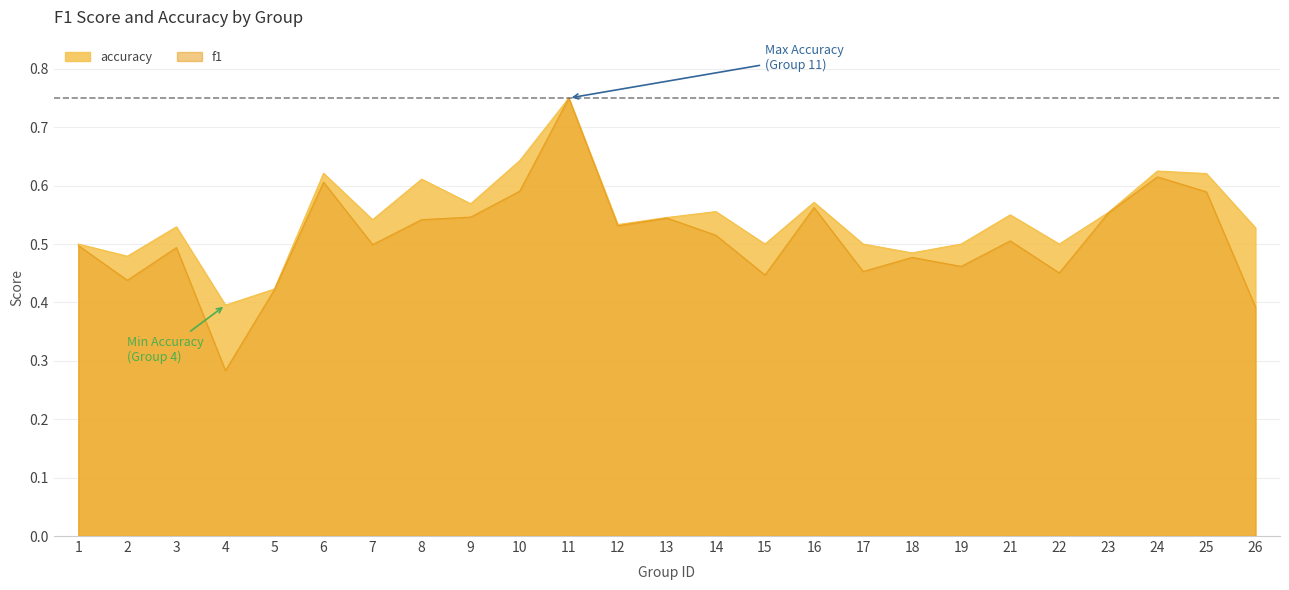

Count the accuracy values in the range 0 to 1.

25